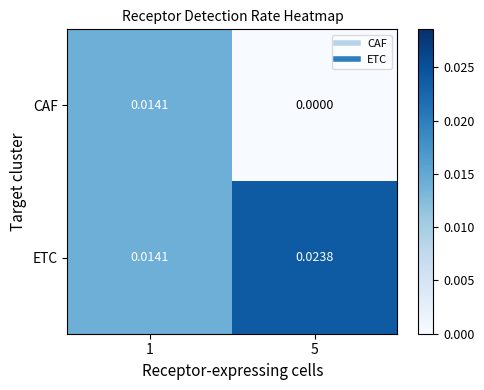

Is the value of ETC at 5 greater than the value of CAF at 5?

Yes